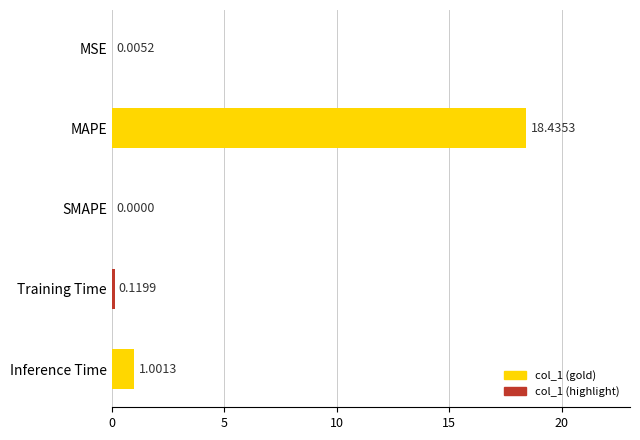

What is the change in value from SMAPE to Training Time?

+0.1